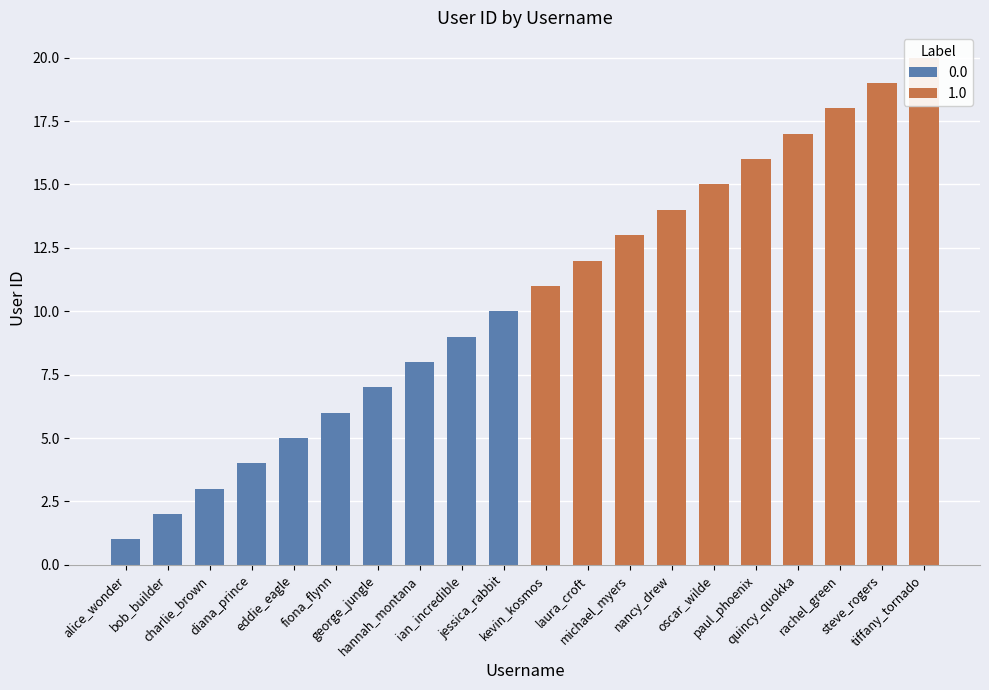

Reading right to left, list all the values displayed in this chart.

20	19	18	17	16	15	14	13	12	11	10	9	8	7	6	5	4	3	2	1